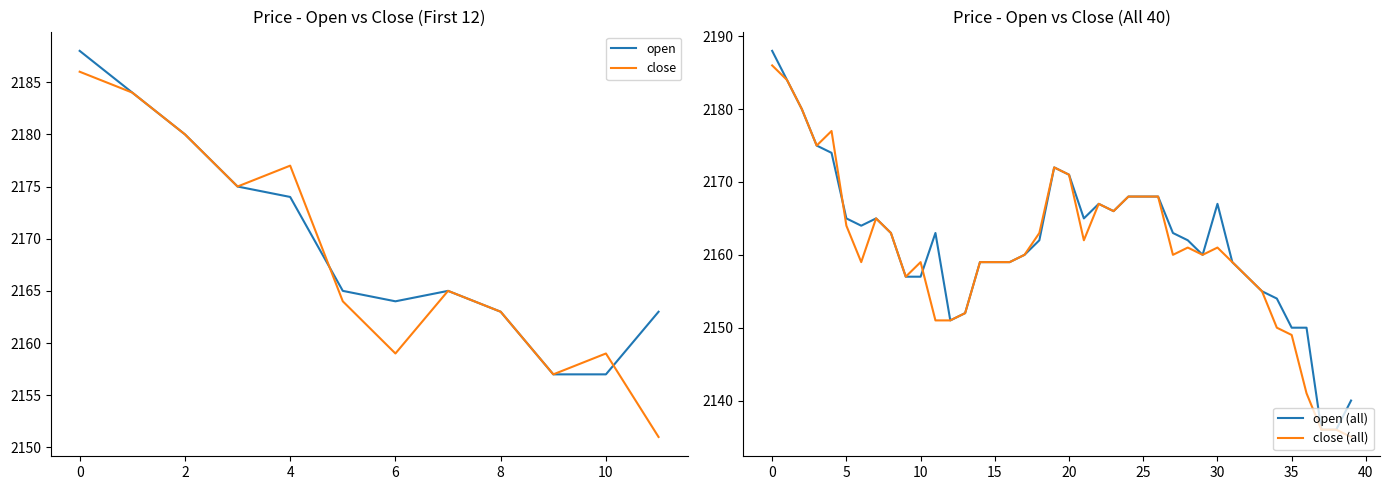

True or false: open has a value of 2180 at 2.

True